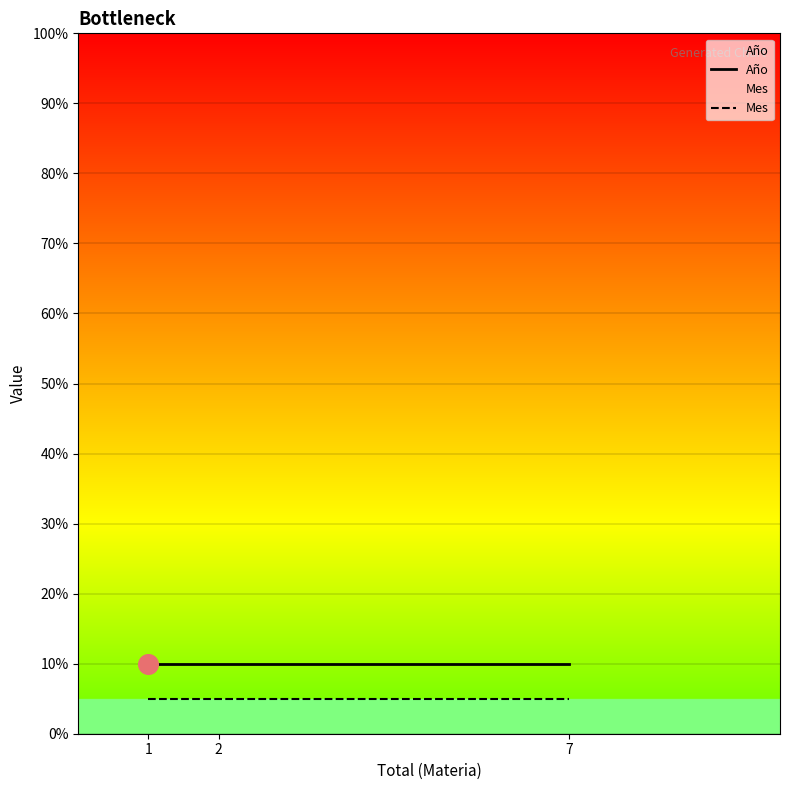

Is the value of Año at 7 greater than the value of Mes at 7?

Yes